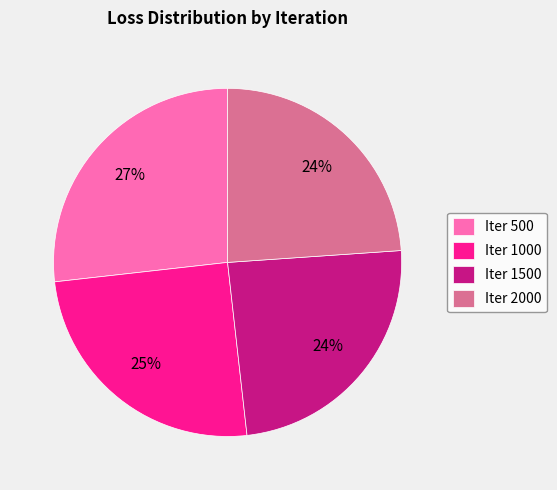

To the nearest percent, what is the difference between the largest and smallest slice percentages?

3%